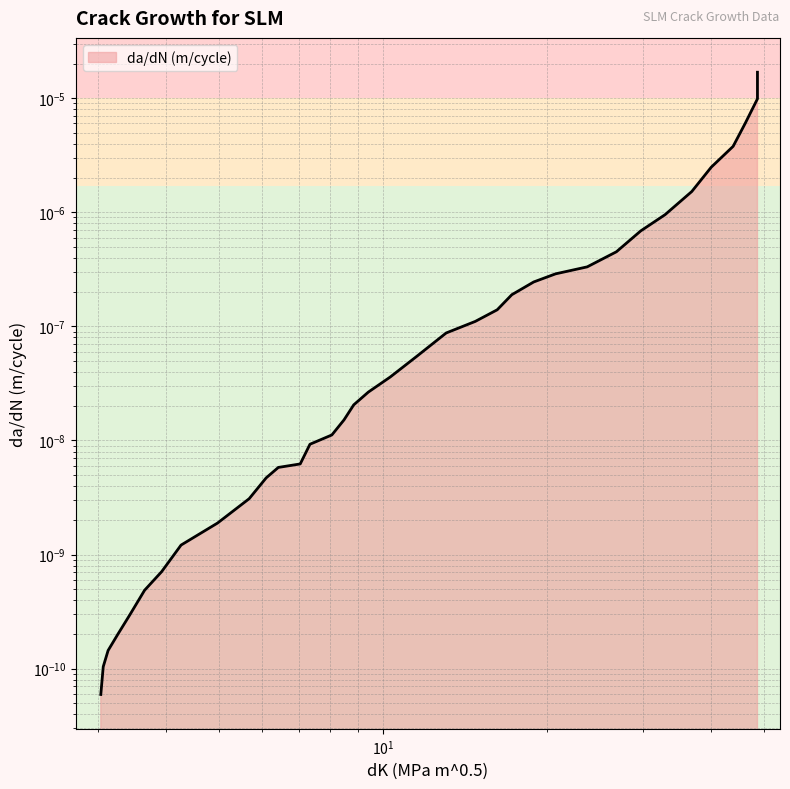

True or false: the data has more than 0 interior local peaks.

False